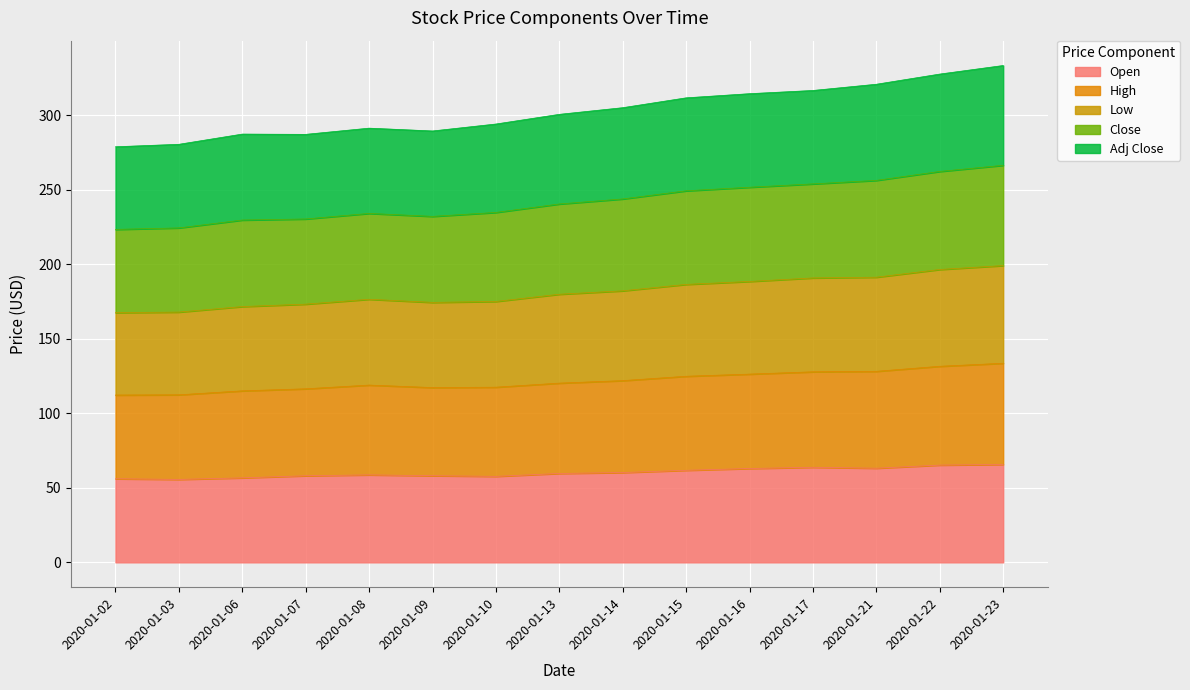

What is the total value across all series at 2020-01-07?

287.1